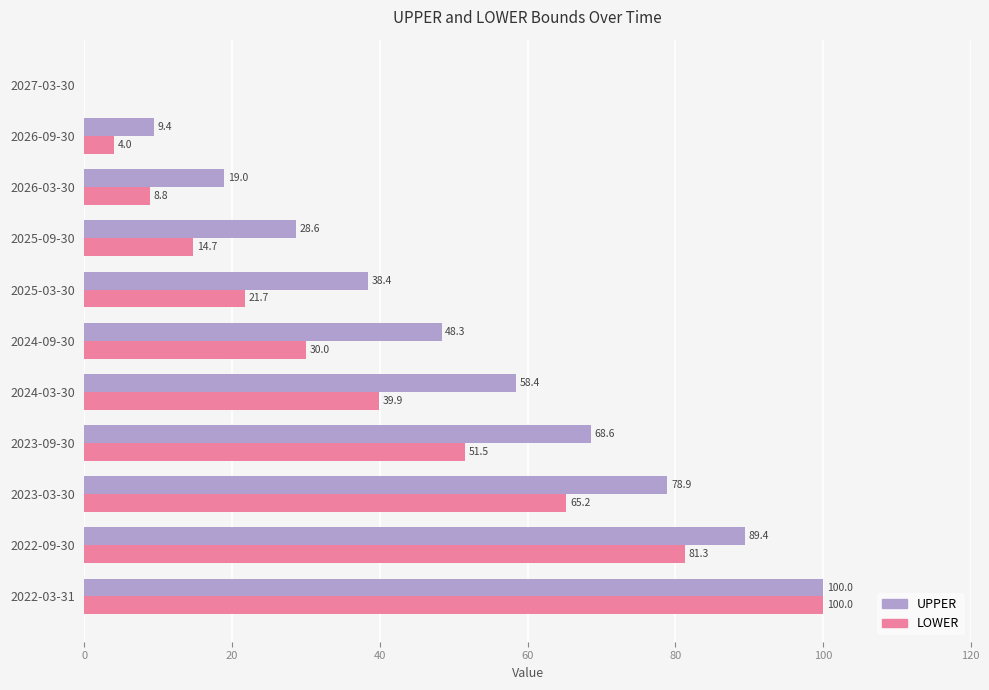

What is the greatest value displayed?

100.0